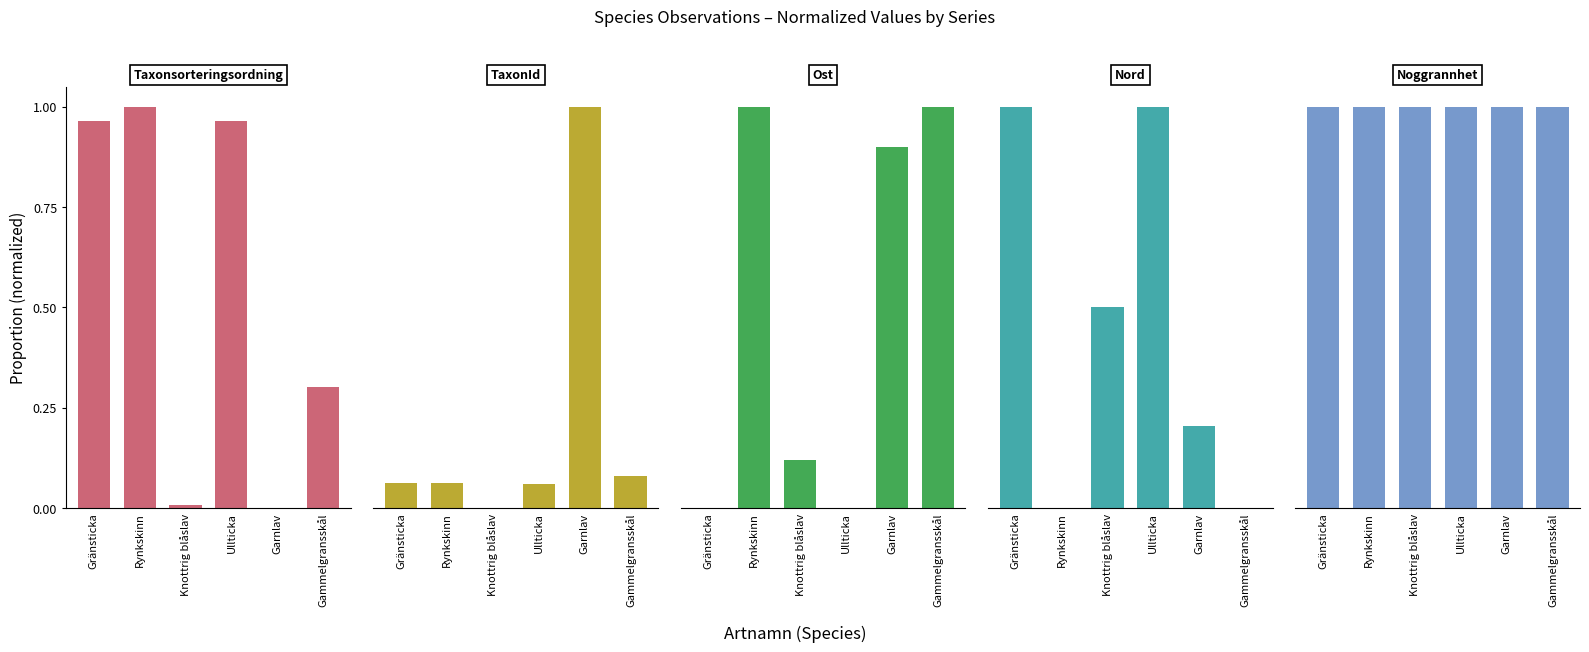

What is the label of the 6th bar from the right?

Gränsticka